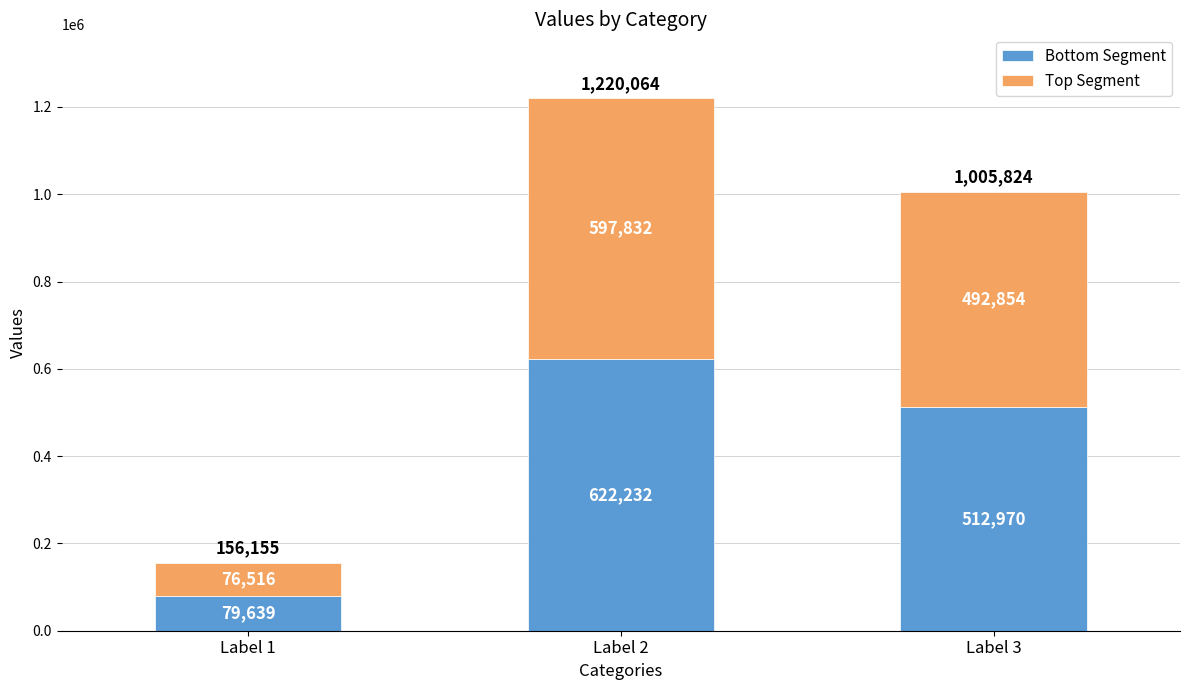

What is the maximum value for Bottom Segment?

622232